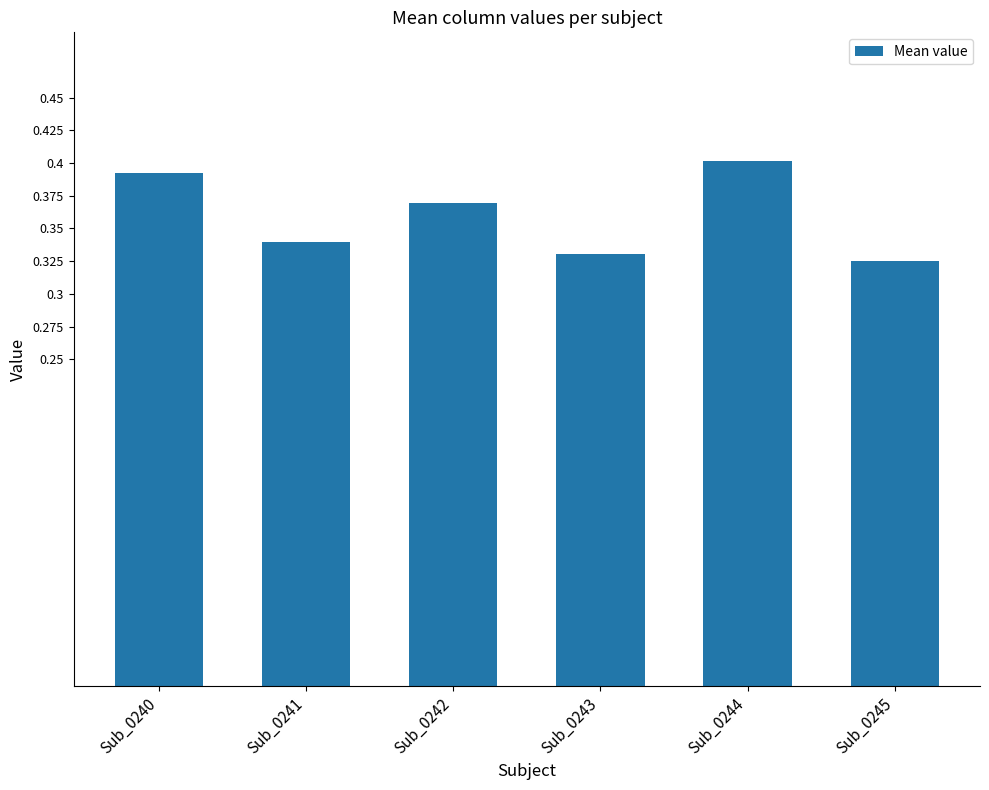

What is the sum of the values at Sub_0244 and Sub_0242?

0.8